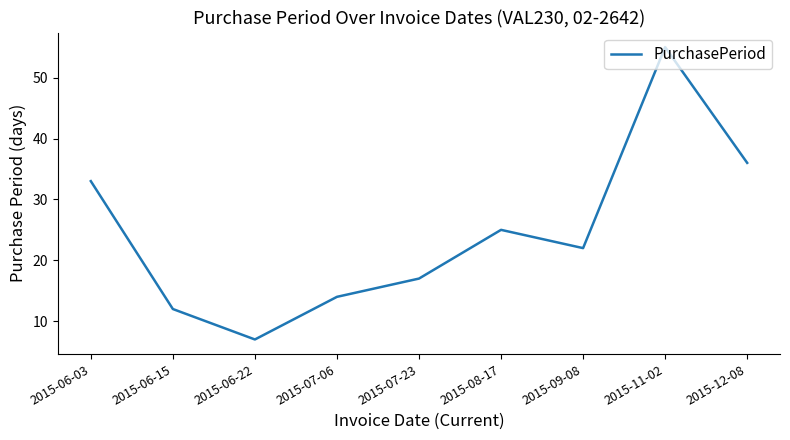

What is the ratio of the value at 2015-06-22 to the value at 2015-06-03?

0.2